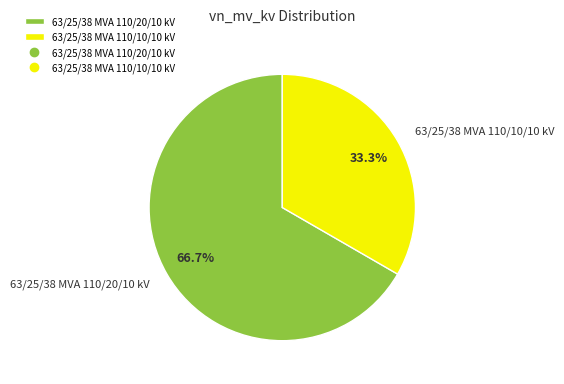

Is 63/25/38 MVA 110/20/10 kV the majority of the pie?

Yes